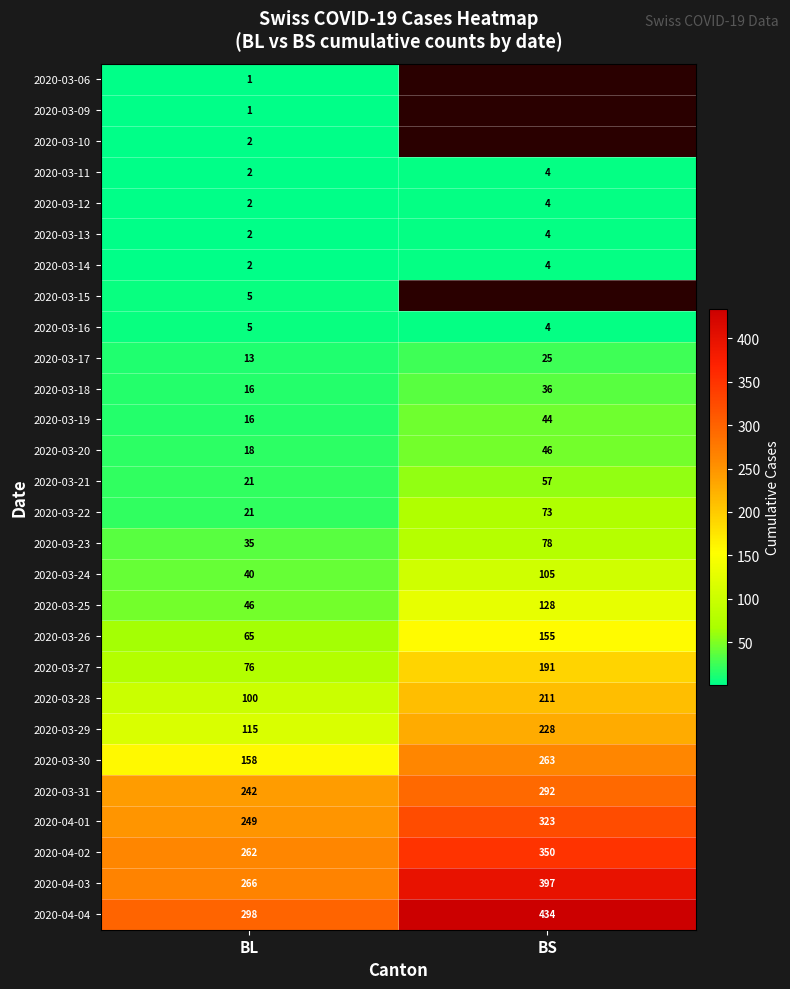

What is the spread (max minus min) of values at BL?

297